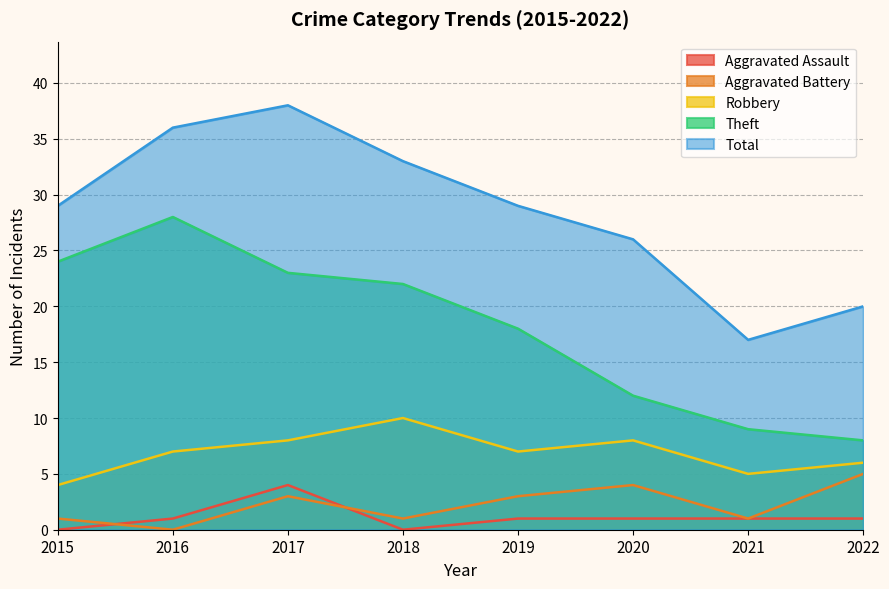

Rank the categories by Aggravated Battery value from lowest to highest.

2016, 2015, 2018, 2021, 2017, 2019, 2020, 2022